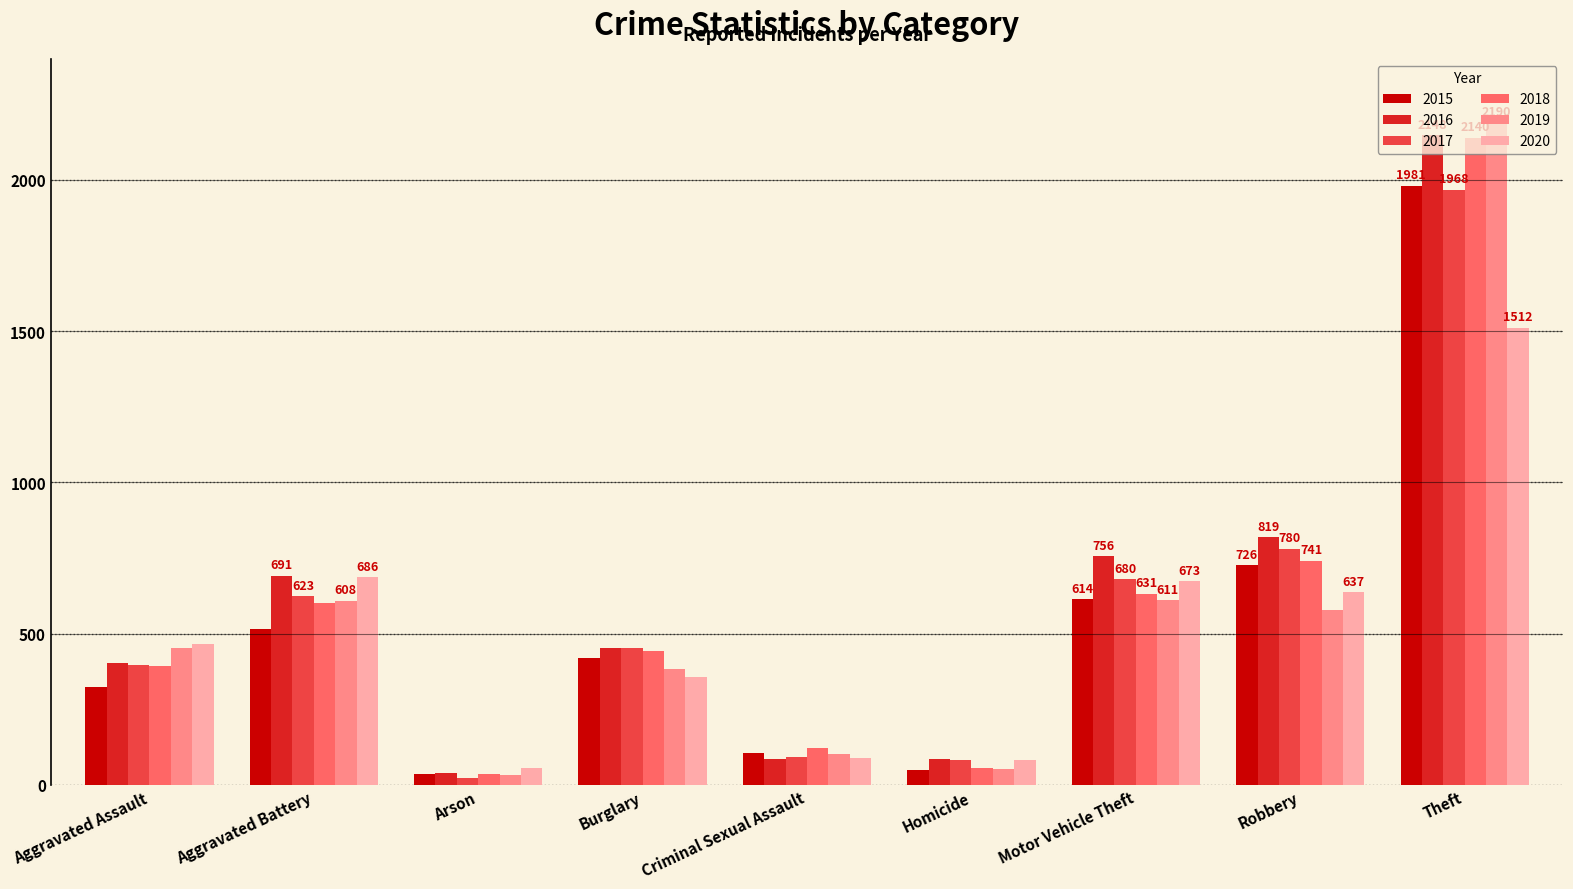

What is the average value of the 2019 series?

556